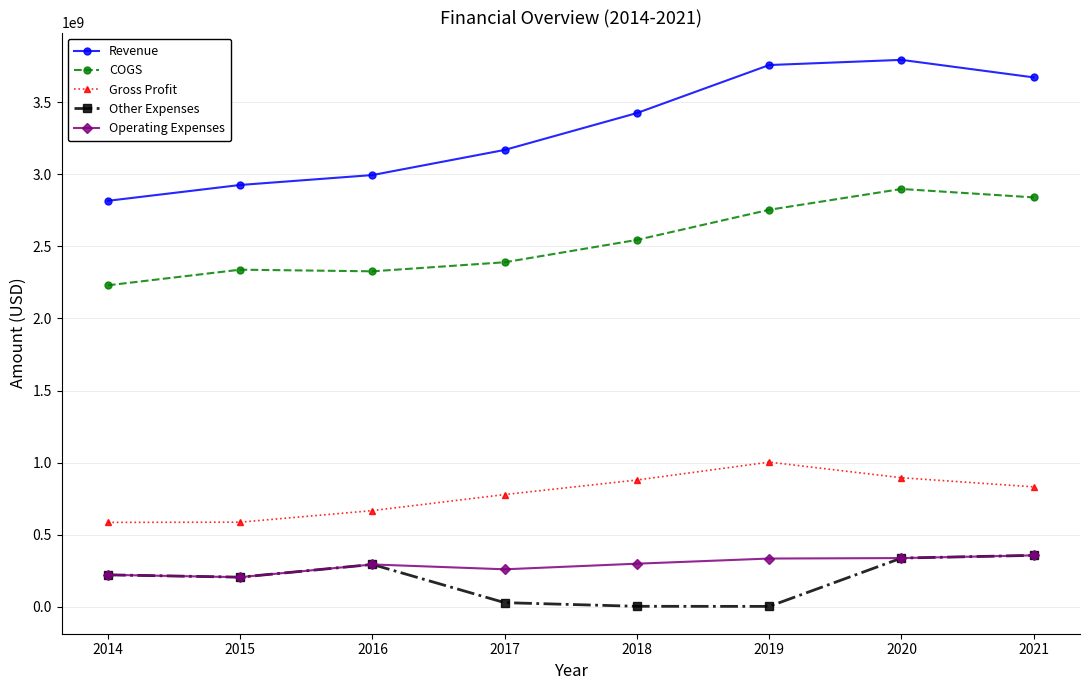

What is the value of the Revenue point at the 1st from the left?

2815200000